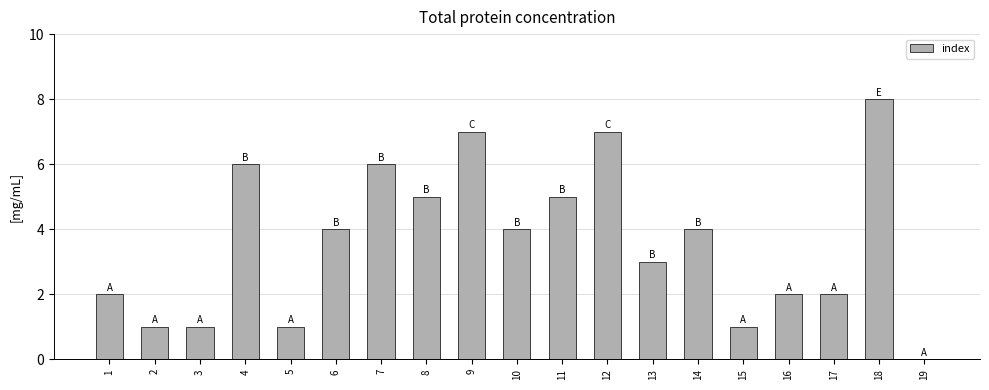

Count the values in the range 1 to 6.

15